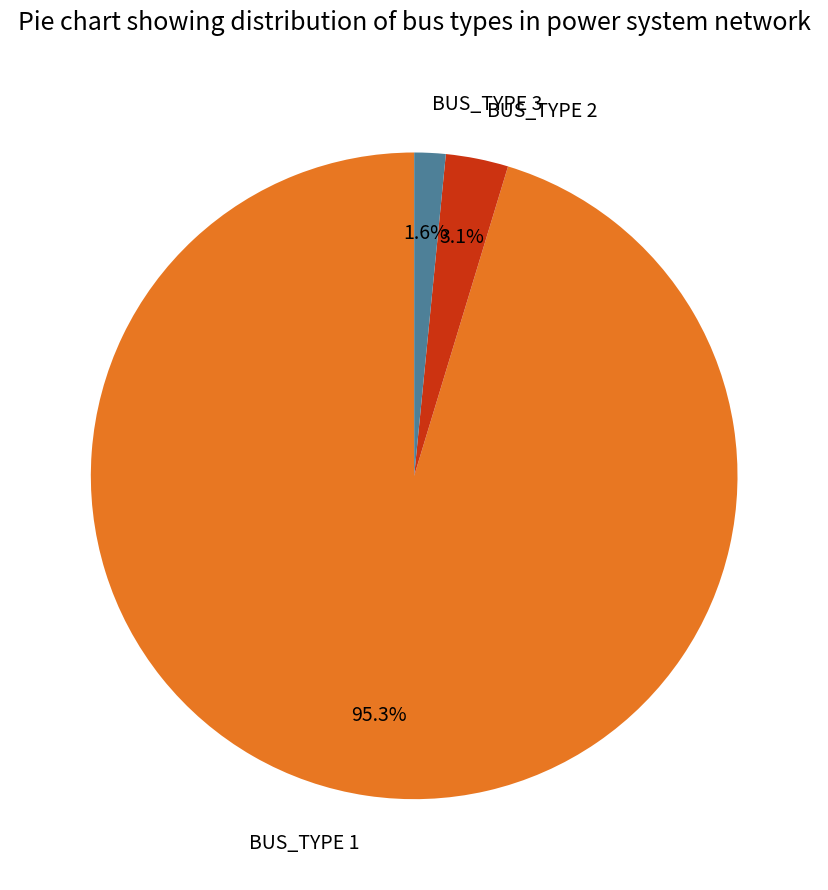

Combined, do BUS_TYPE 2 and BUS_TYPE 1 account for over 50%?

Yes